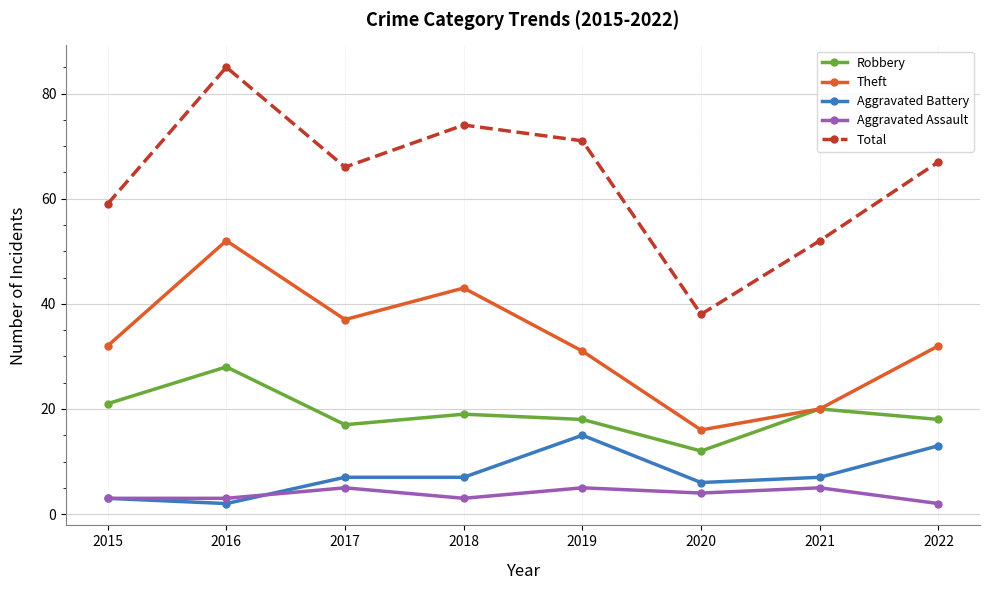

What is the difference between the maximum and minimum values in the Total series?

47